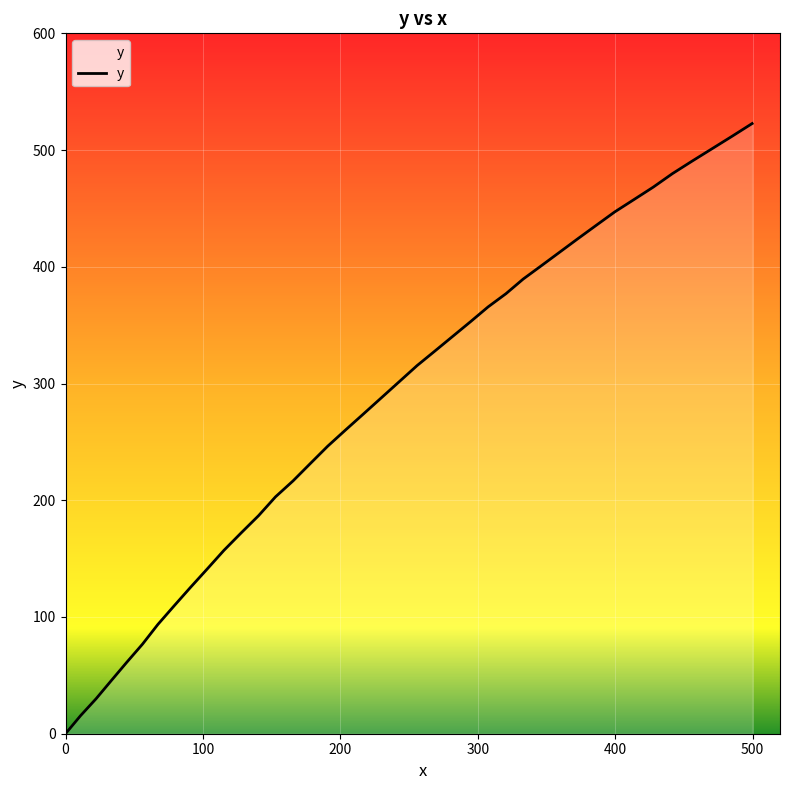

How many lines are shown in the chart?

1